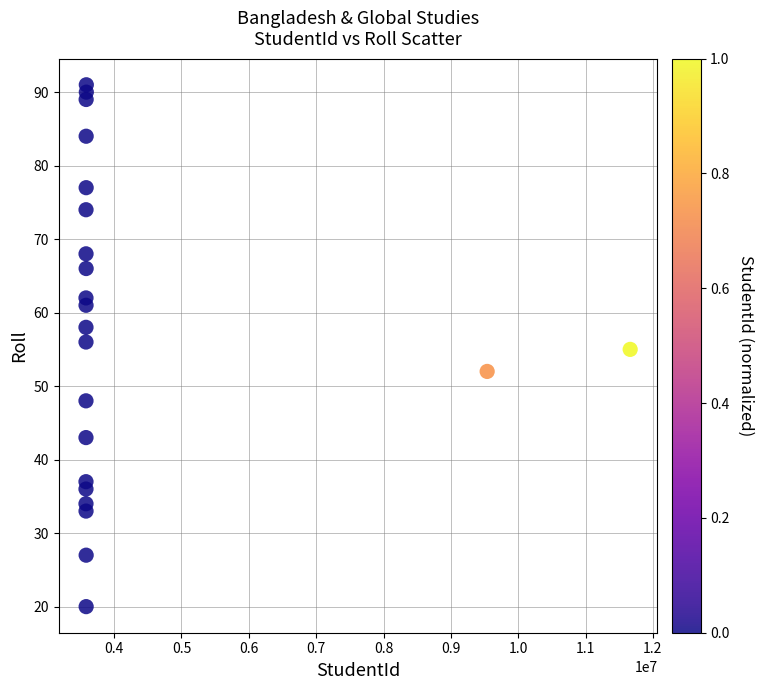

What is the range of X values (max minus min)?

8080961